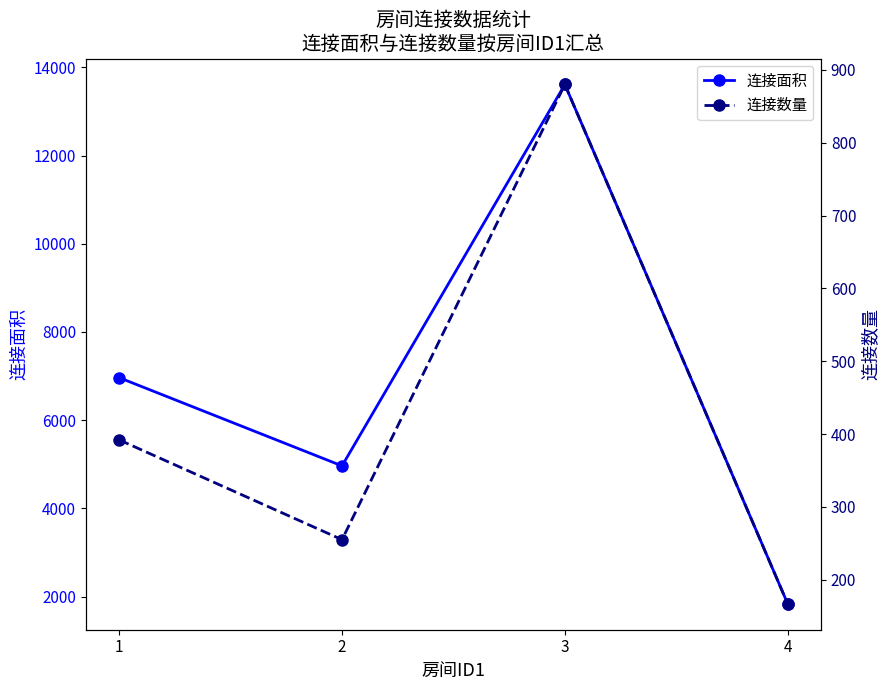

At which category is the sum across all series the highest?

3